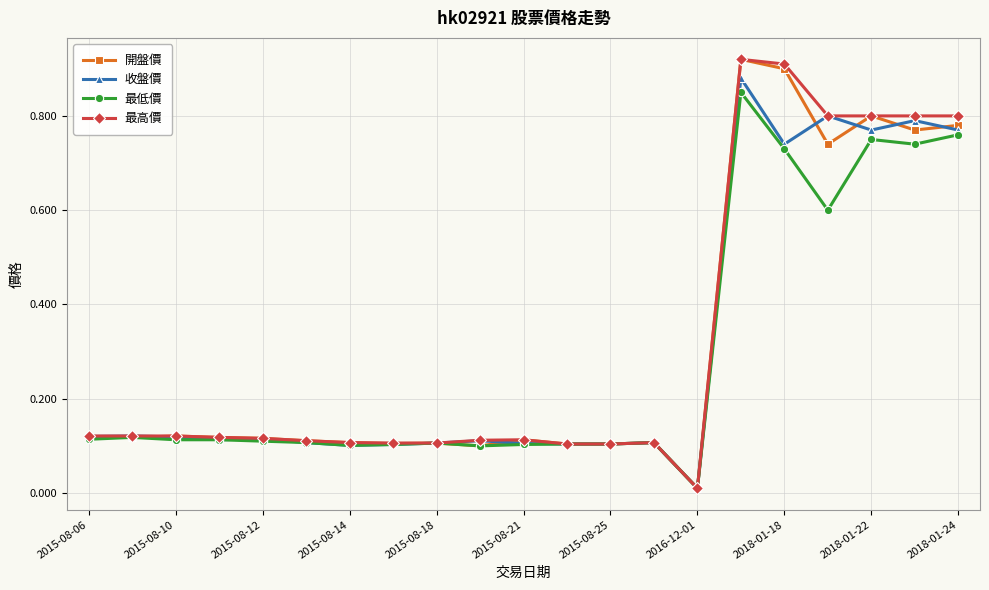

Reading right to left, transcribe all the data shown in this chart.

開盤價: 0.8	0.8	0.8	0.7	0.9	0.9	0.0	0.1	0.1	0.1	0.1	0.1	0.1	0.1	0.1	0.1	0.1	0.1	0.1	0.1	0.1
收盤價: 0.8	0.8	0.8	0.8	0.7	0.9	0.0	0.1	0.1	0.1	0.1	0.1	0.1	0.1	0.1	0.1	0.1	0.1	0.1	0.1	0.1
最低價: 0.8	0.7	0.8	0.6	0.7	0.8	0.0	0.1	0.1	0.1	0.1	0.1	0.1	0.1	0.1	0.1	0.1	0.1	0.1	0.1	0.1
最高價: 0.8	0.8	0.8	0.8	0.9	0.9	0.0	0.1	0.1	0.1	0.1	0.1	0.1	0.1	0.1	0.1	0.1	0.1	0.1	0.1	0.1